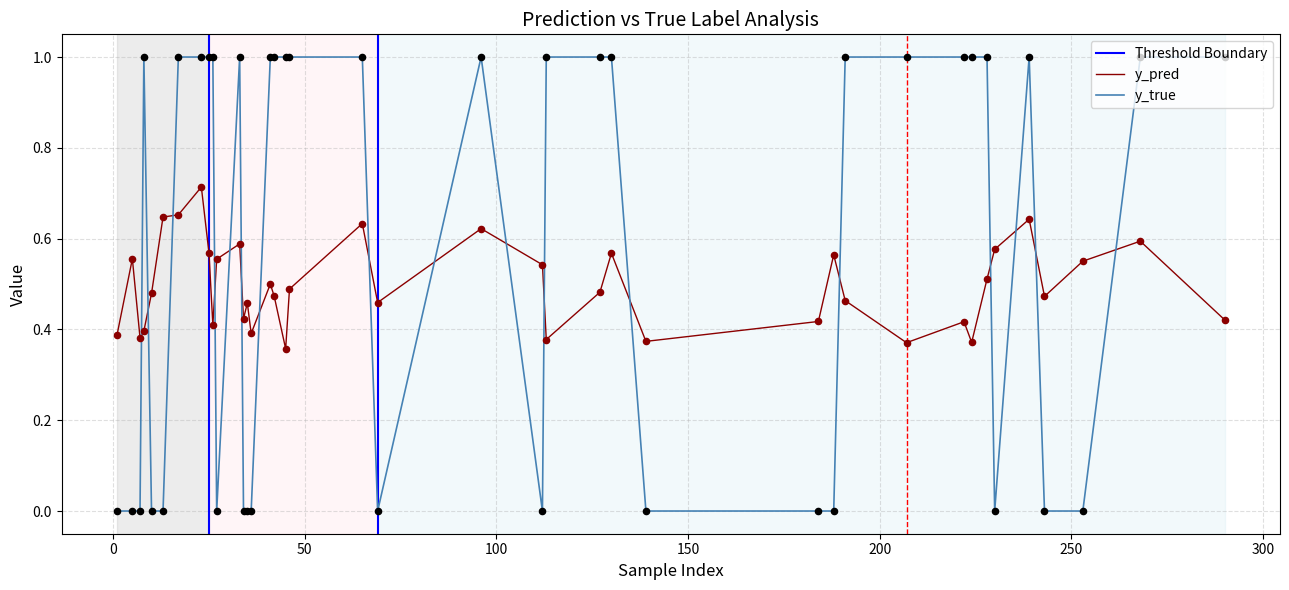

At which category is the sum across all series the highest?

23